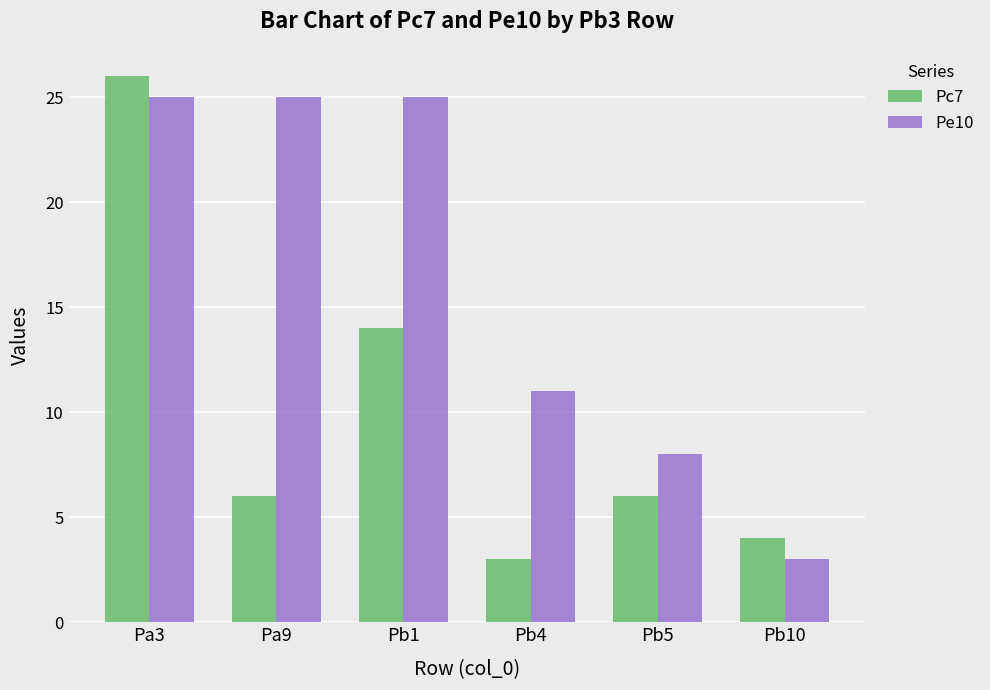

What is the greatest value displayed?

26